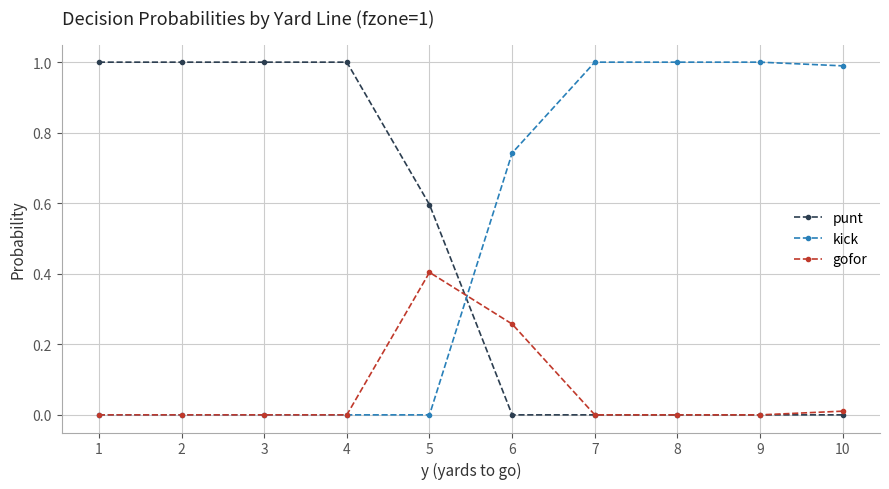

What is the maximum value for kick?

1.0